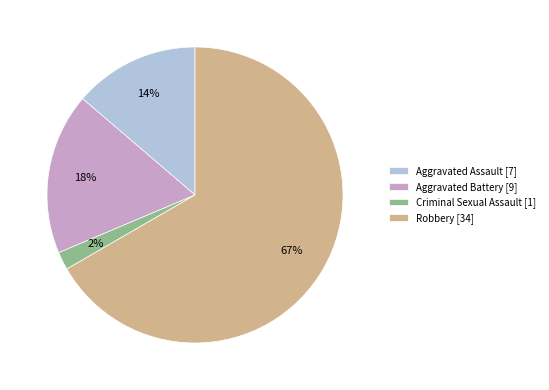

To the nearest percent, what portion does Aggravated Assault represent?

14%